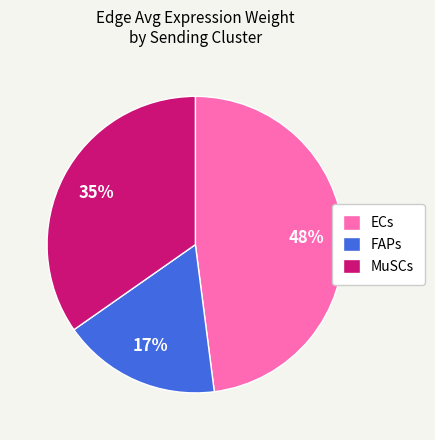

Approximately how many times larger is the value at FAPs compared to ECs?

0.4